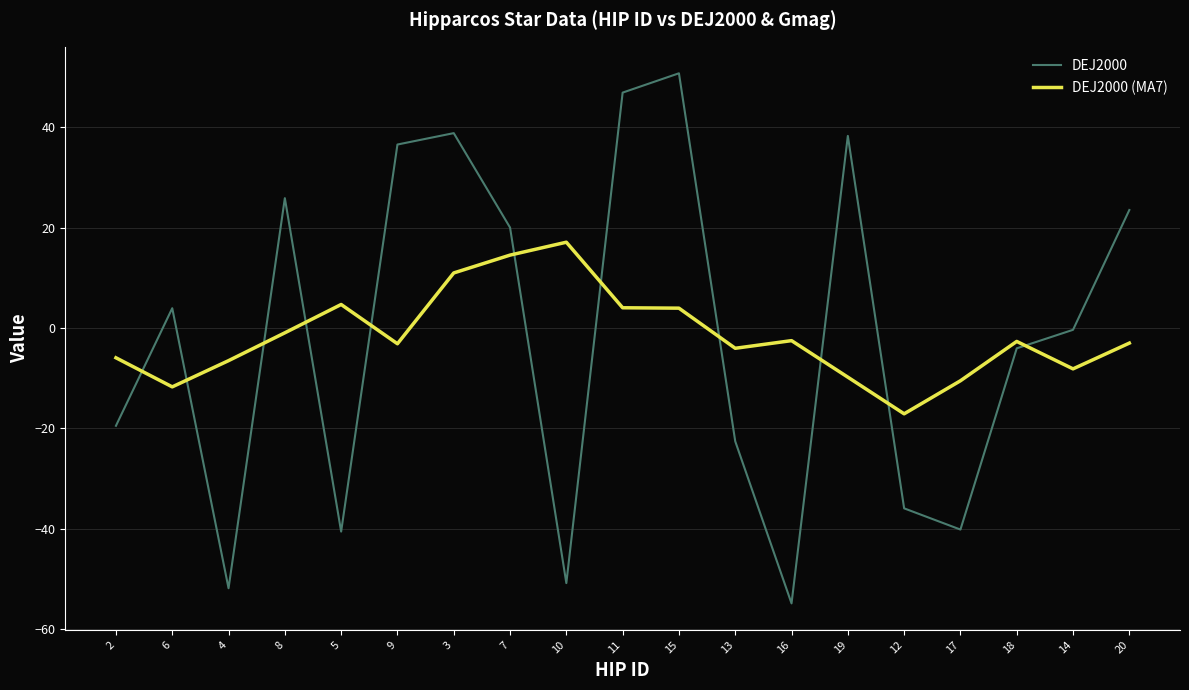

True or false: DEJ2000 has a value of 25.9 at 8.

True